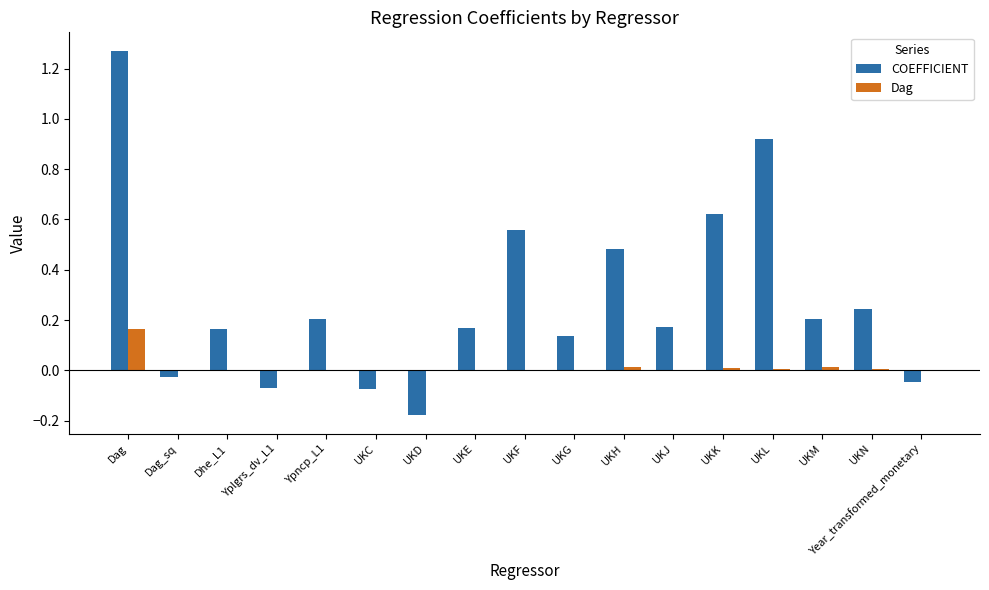

Which category has the highest value in the COEFFICIENT series?

Dag